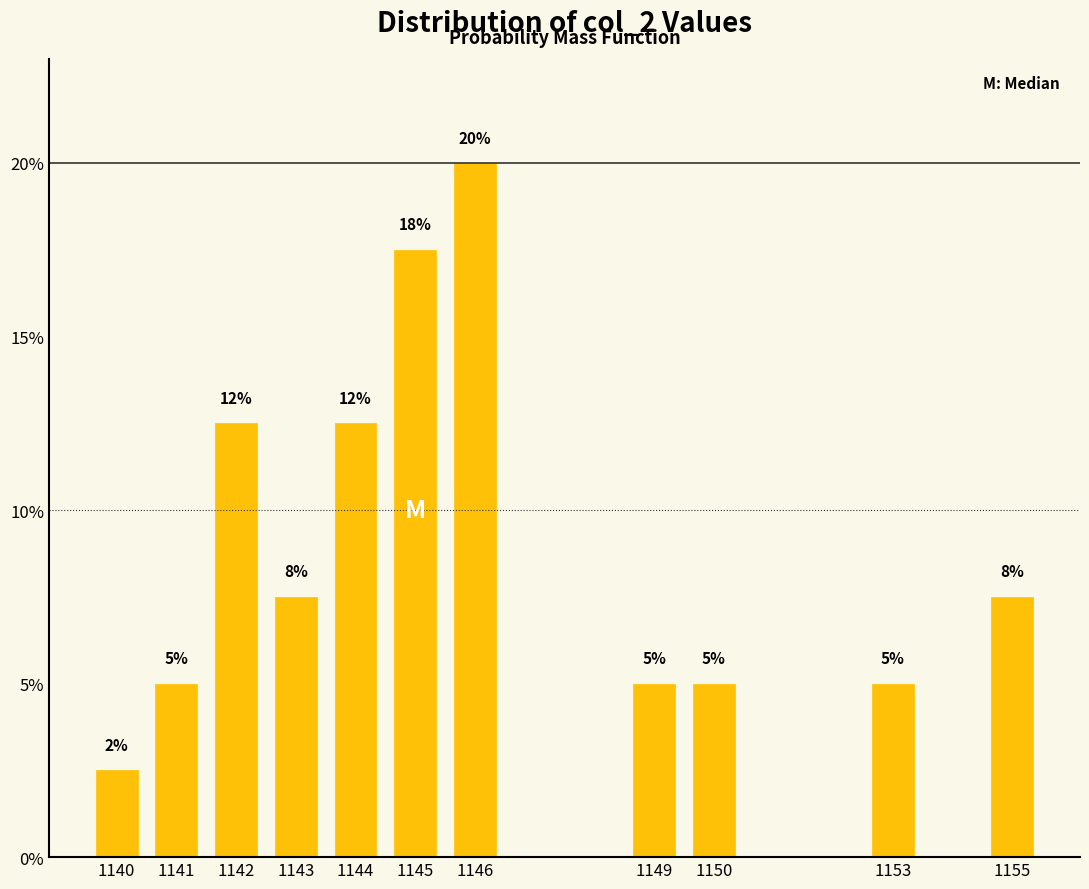

How many bars are there in total?

11